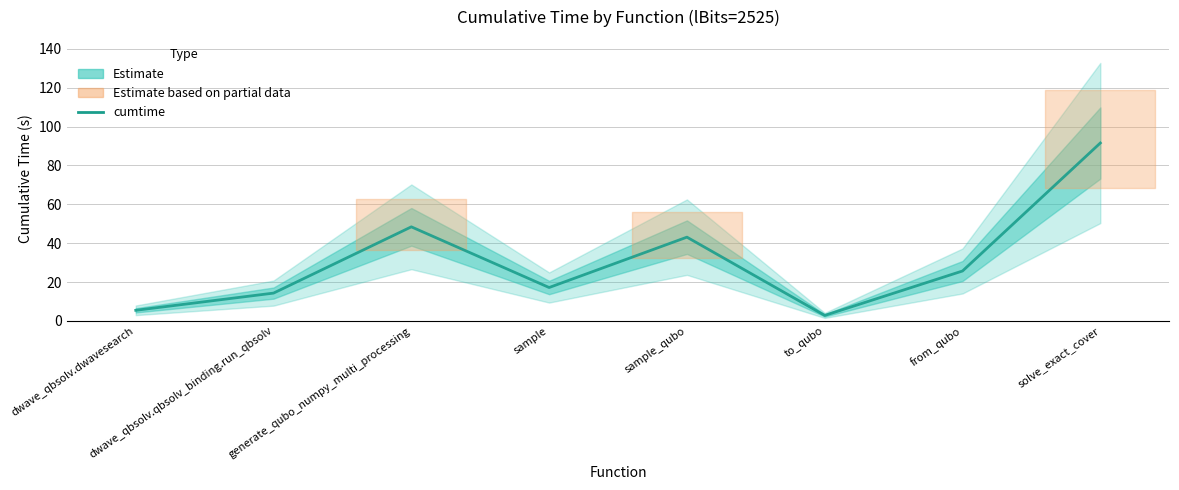

Between sample and from_qubo, which is larger?

from_qubo